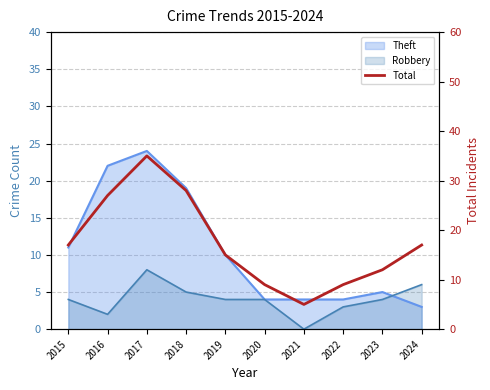

What is the value of the 10th point from the left?

17